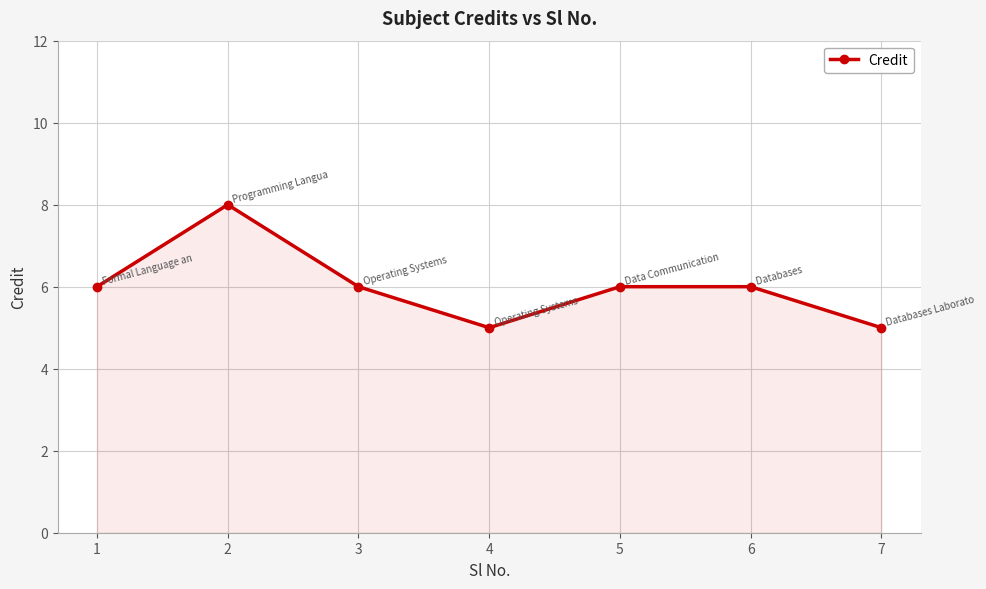

How many points are lower than both their immediate neighbors (excluding endpoints)?

1